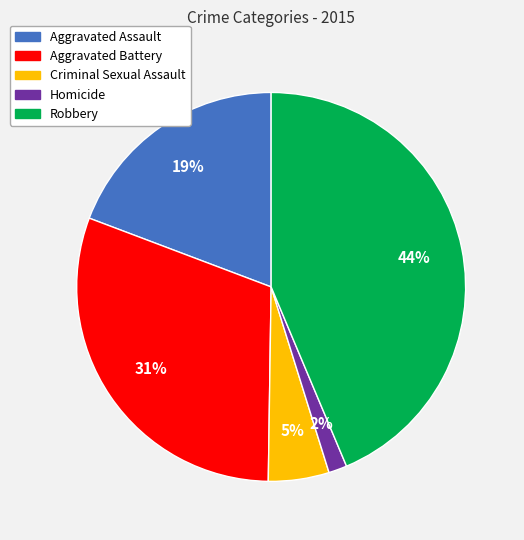

To the nearest percent, what percentage of the pie is Robbery?

44%